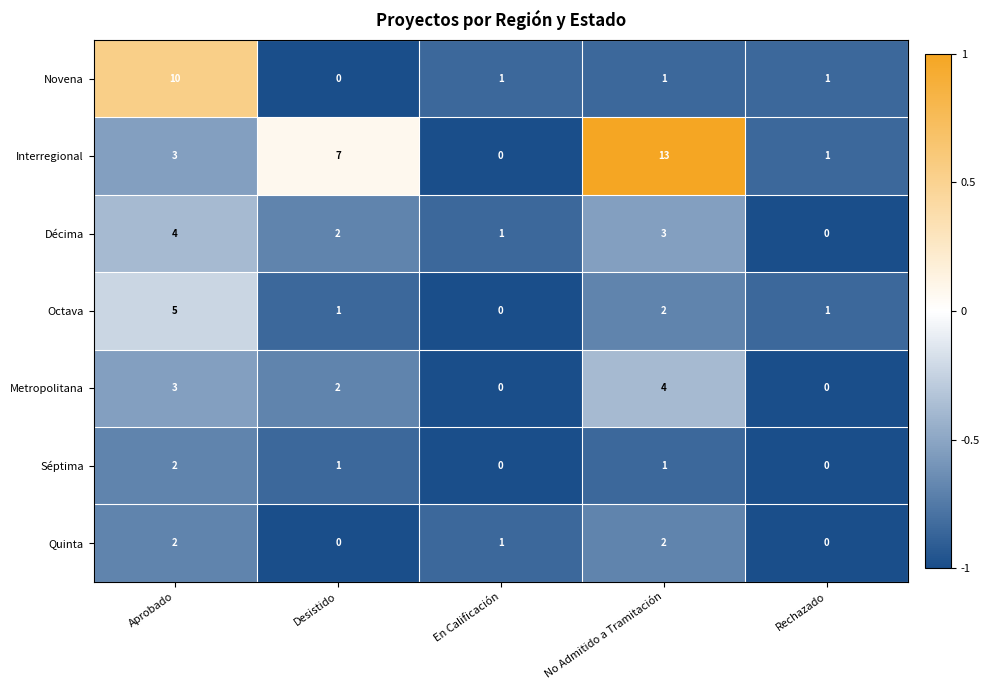

Rank the categories by Interregional value from highest to lowest.

No Admitido a Tramitación, Desistido, Aprobado, Rechazado, En Calificación